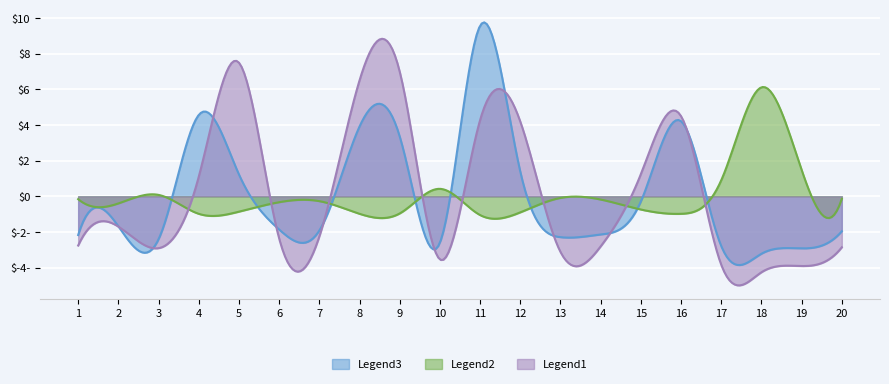

The value of Odd_Corners_A at 7 is 0.6. True or false?

False